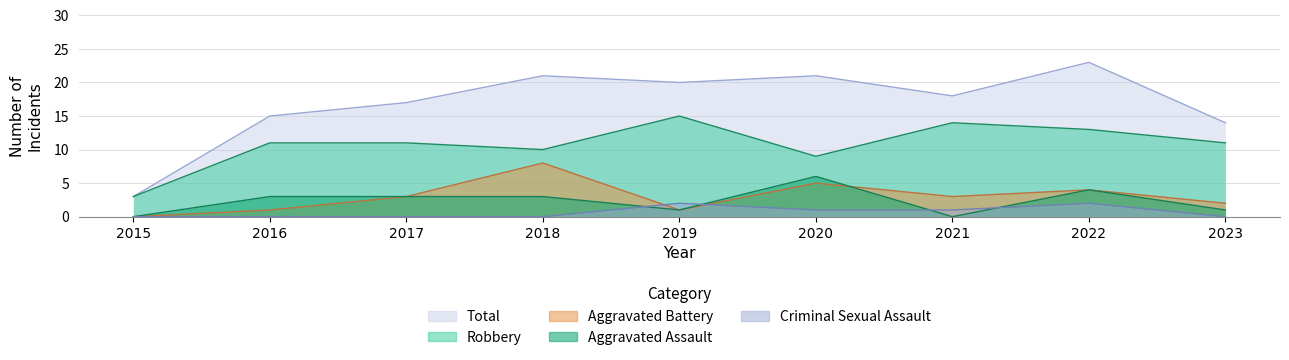

Where does the Aggravated Battery series first go above 3?

2018